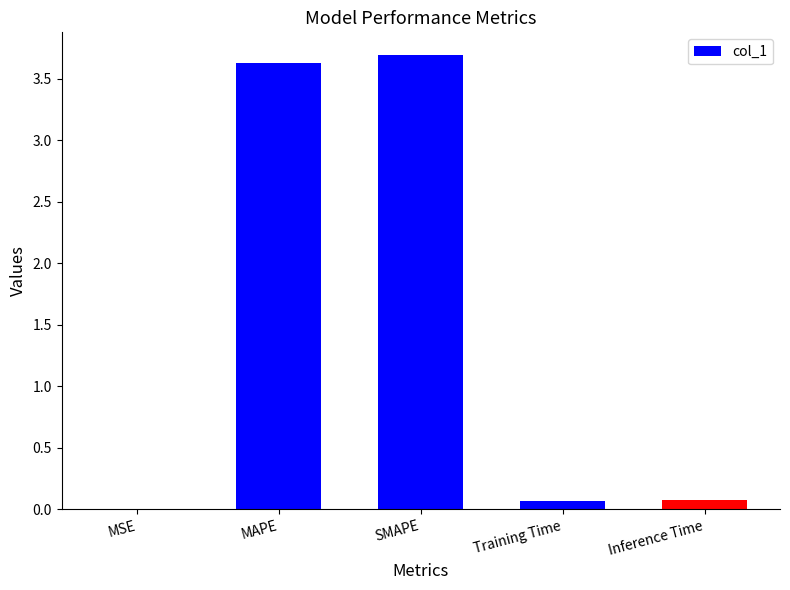

Which has a higher value, SMAPE or MSE?

SMAPE